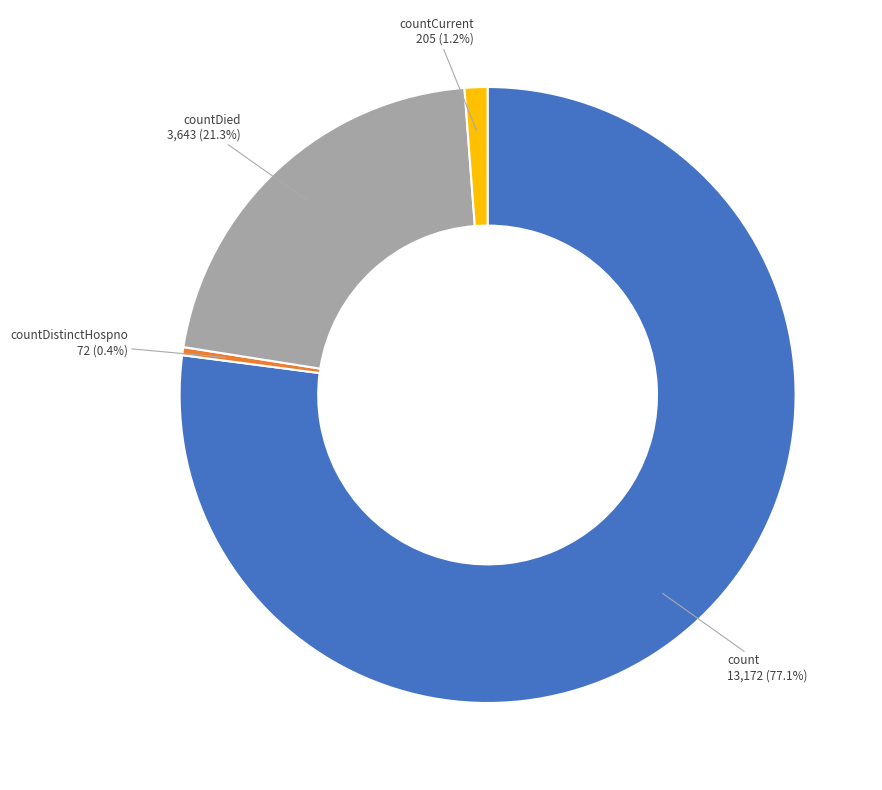

Approximately how many times larger is the value at countDied compared to count?

0.3